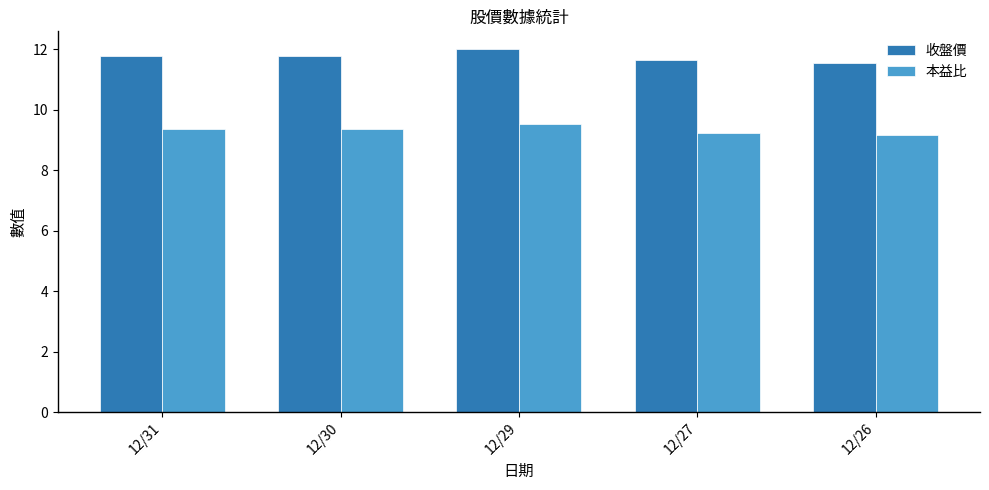

Rank the series at 12/30 from highest to lowest value.

收盤價, 本益比